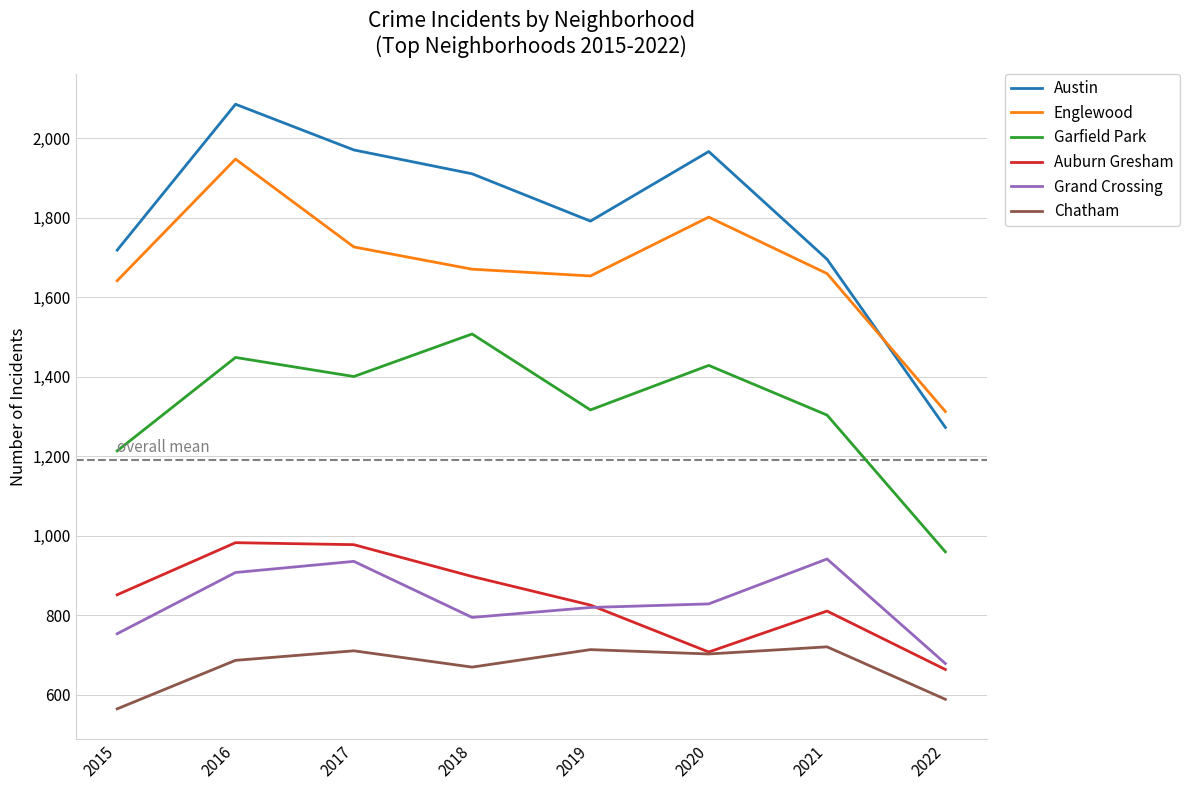

Where is Garfield Park nearest to the value 1234?

2015